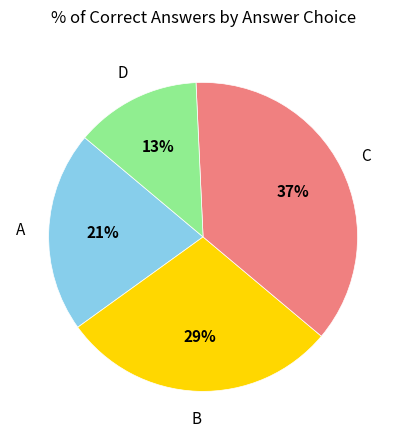

Does any single category account for the majority?

No